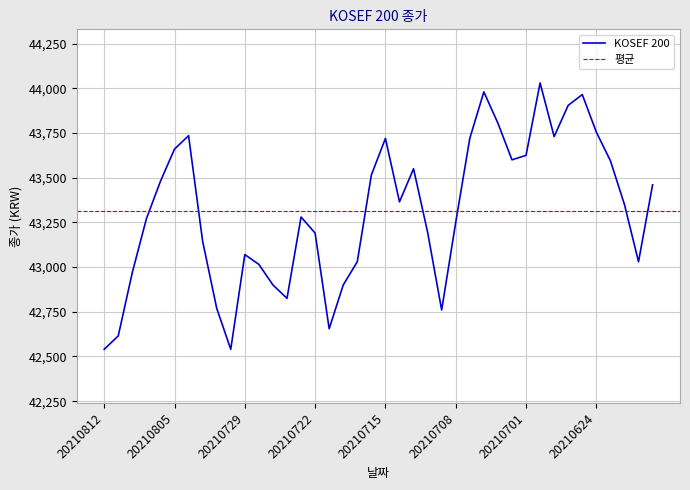

Reading left to right, what are all the values shown in this chart?

20210812=42540	20210811=42615	20210810=42970	20210809=43270	20210806=43480	20210805=43660	20210804=43735	20210803=43145	20210802=42770	20210730=42540	20210729=43070	20210728=43015	20210727=42900	20210726=42825	20210723=43280	20210722=43190	20210721=42655	20210720=42900	20210719=43030	20210716=43515	20210715=43720	20210714=43365	20210713=43550	20210712=43195	20210709=42760	20210708=43250	20210707=43720	20210706=43980	20210705=43805	20210702=43600	20210701=43625	20210630=44030	20210629=43730	20210628=43905	20210625=43965	20210624=43755	20210623=43595	20210622=43350	20210621=43030	20210618=43460